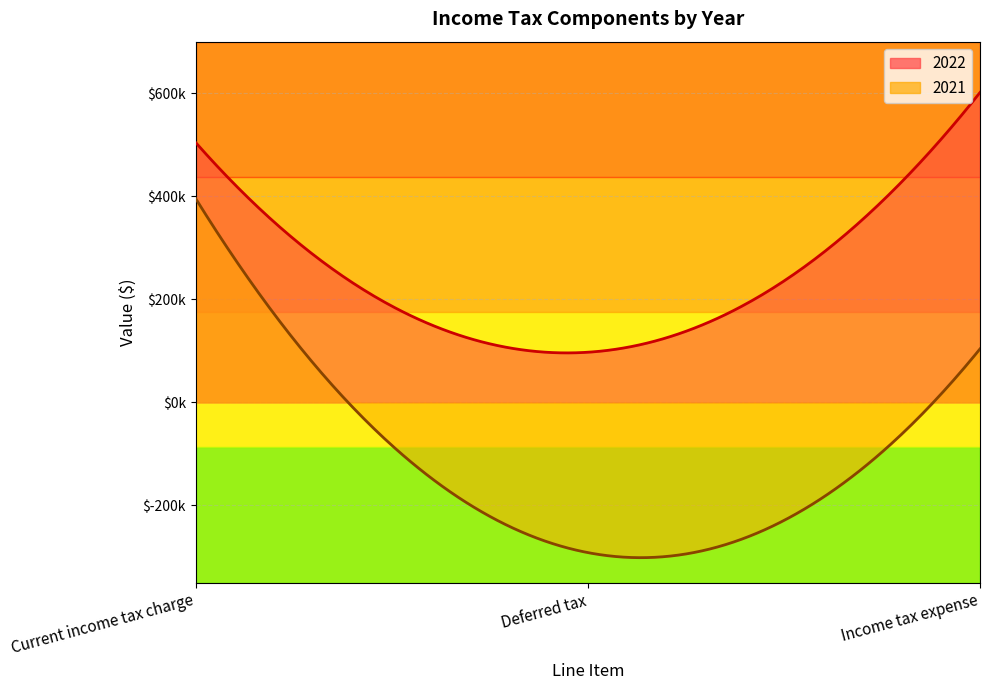

How many lines are shown in the chart?

2